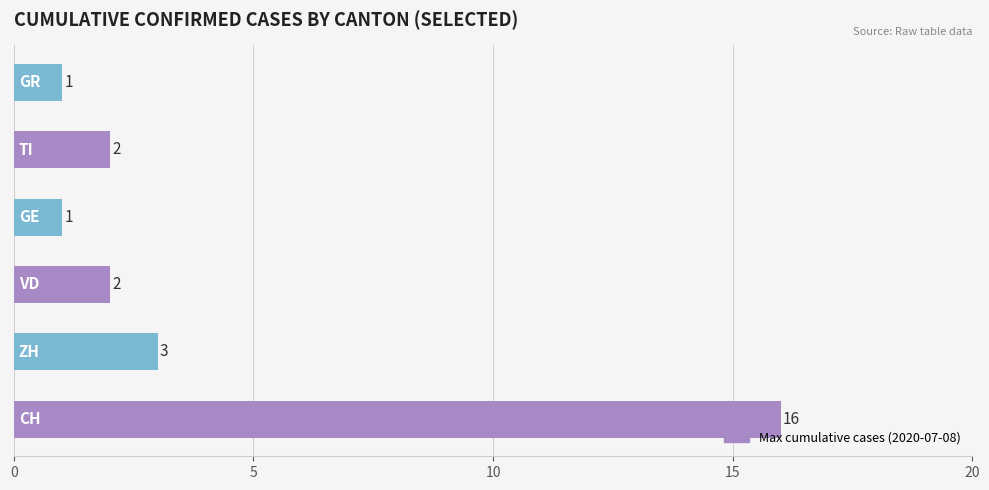

What is the average value?

4